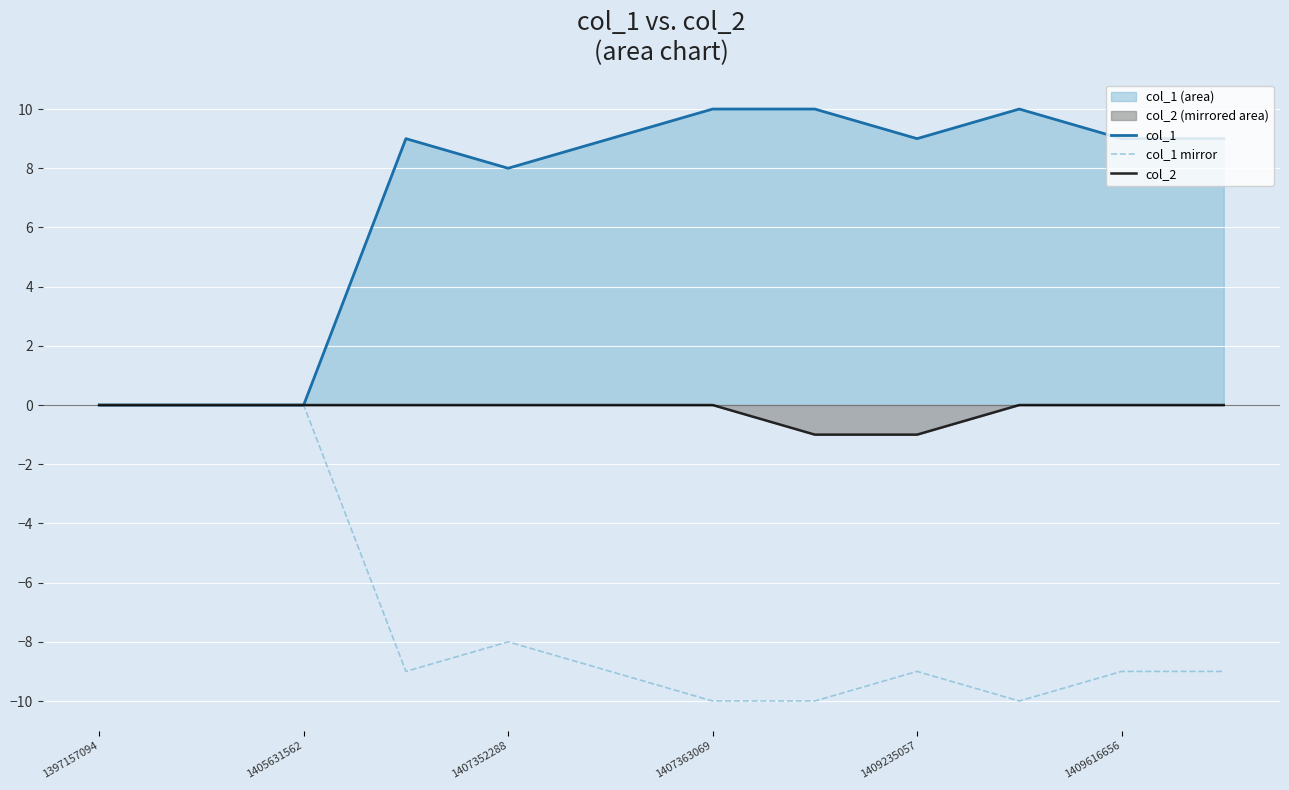

Reading left to right, extract all data points from this chart.

col_1: 0	0	0	9	8	9	10	10	9	10	9	9
col_1 mirror: 0	0	0	-9	-8	-9	-10	-10	-9	-10	-9	-9
col_2: 0	0	0	0	0	0	0	-1	-1	0	0	0